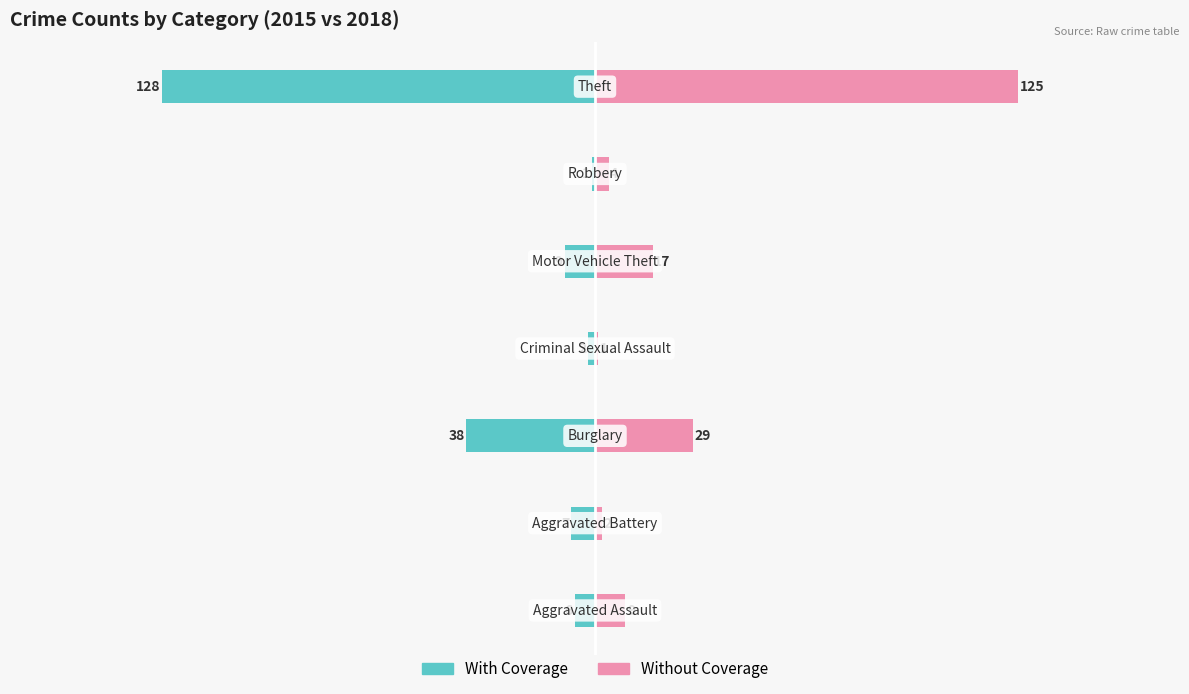

Reading left to right, list all the values displayed in this chart.

With Coverage: -6	-7	-38	-2	-9	-1	-128
Without Coverage: 9	2	29	1	17	4	125